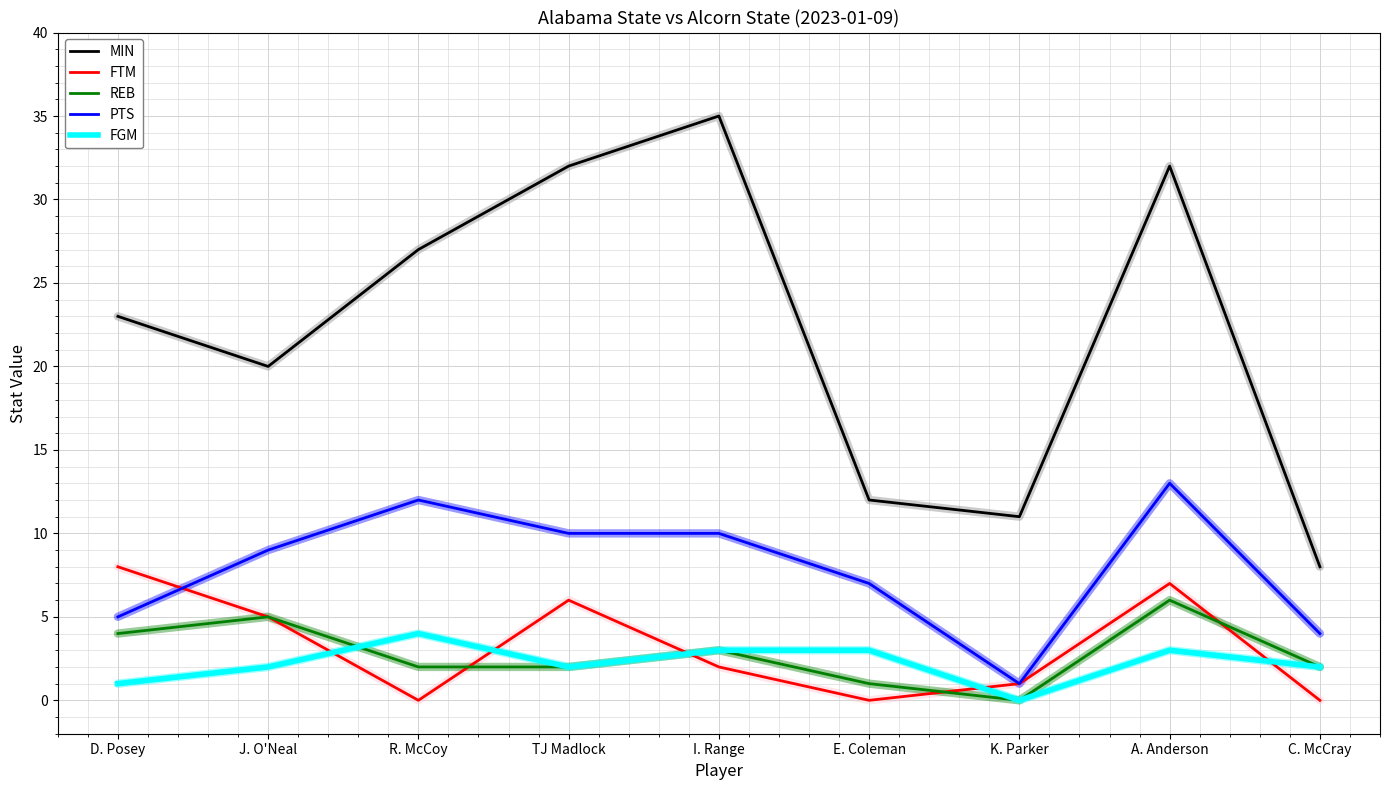

At R. McCoy, list the series in order from largest to smallest.

MIN, PTS, FGM, REB, FTM